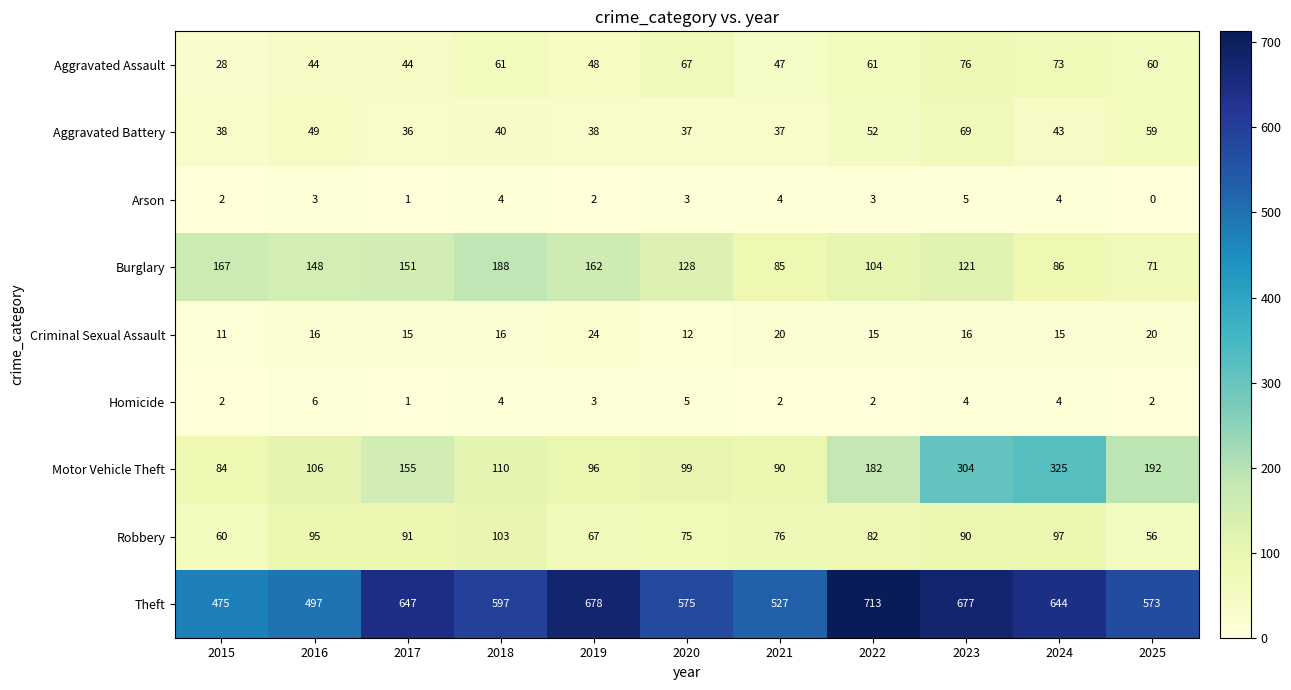

How many distinct data groups are displayed?

9